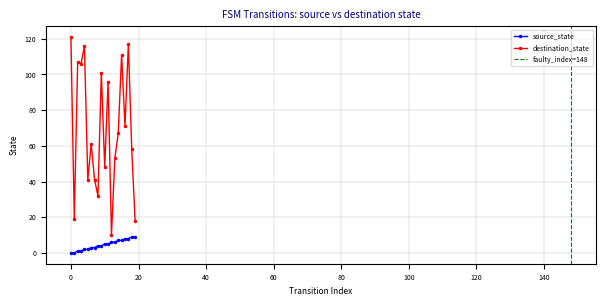

Which category has the lowest value in the destination_state series?

12